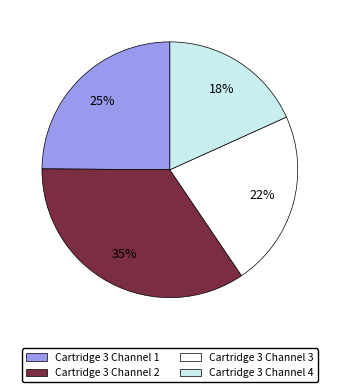

Is it true that Cartridge 3 Channel 2 is 35% of the pie?

True